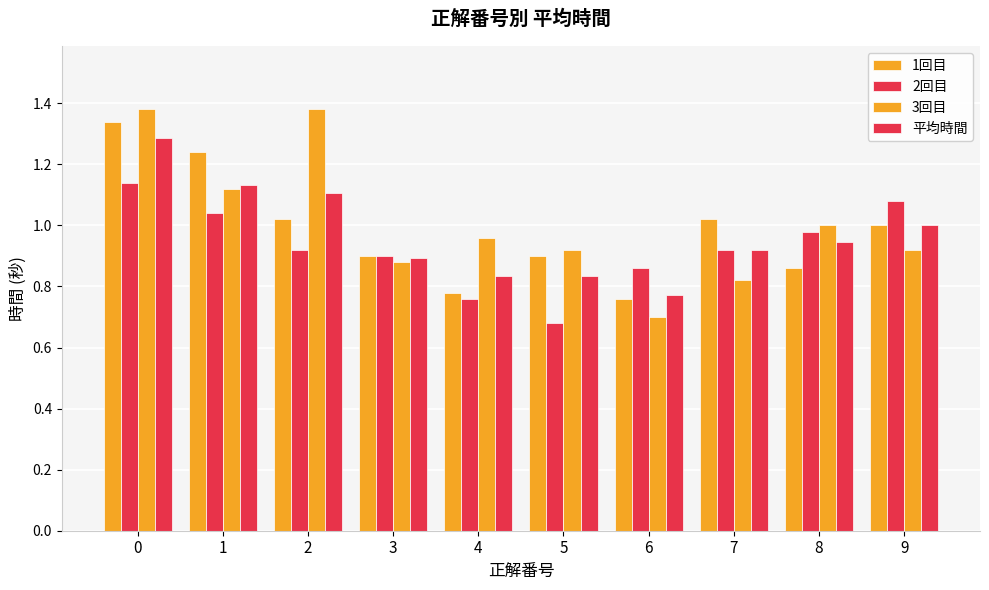

Does the chart contain stacked bars?

No